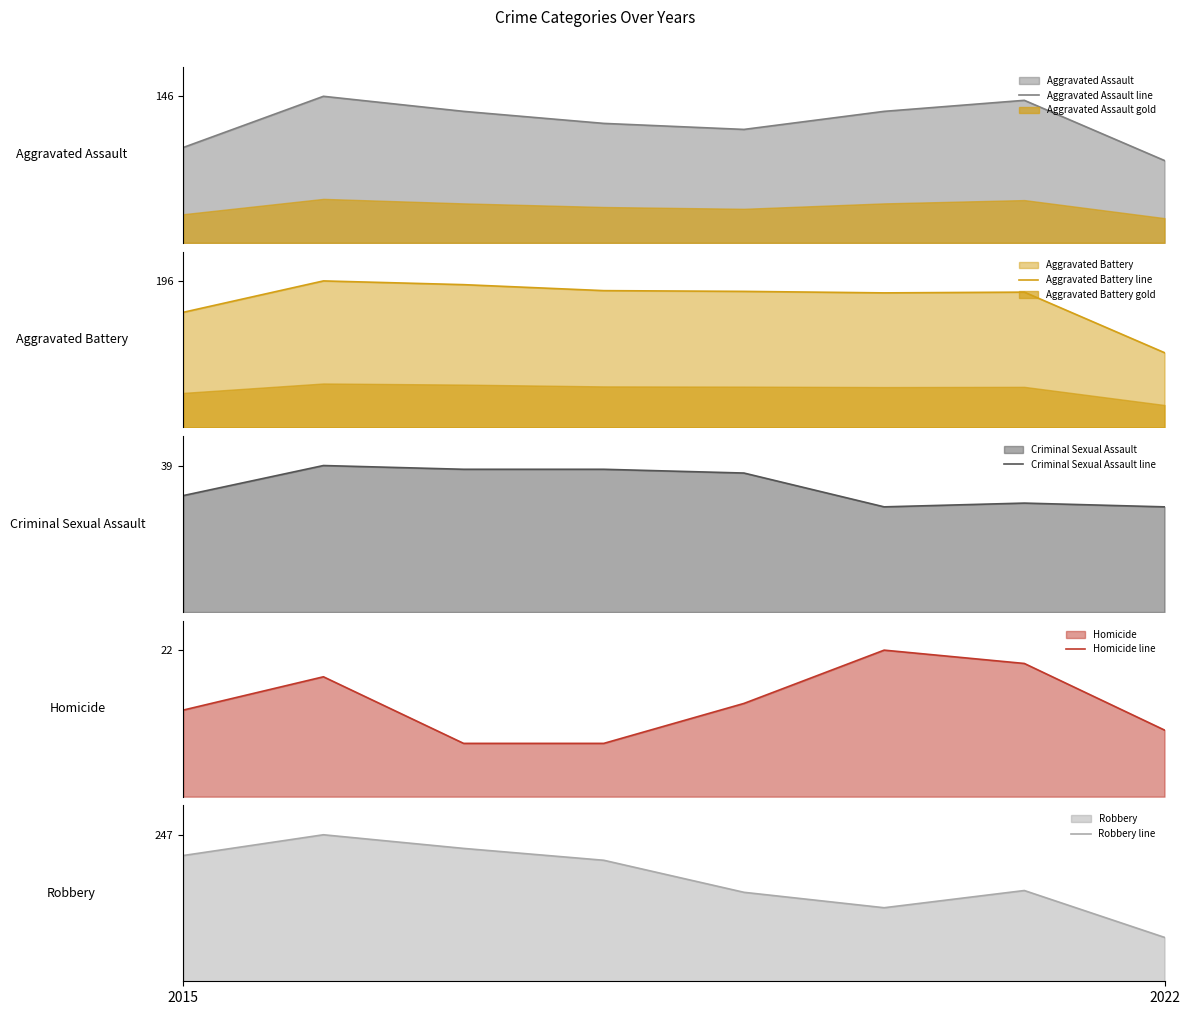

What is the minimum value shown in the chart?

8